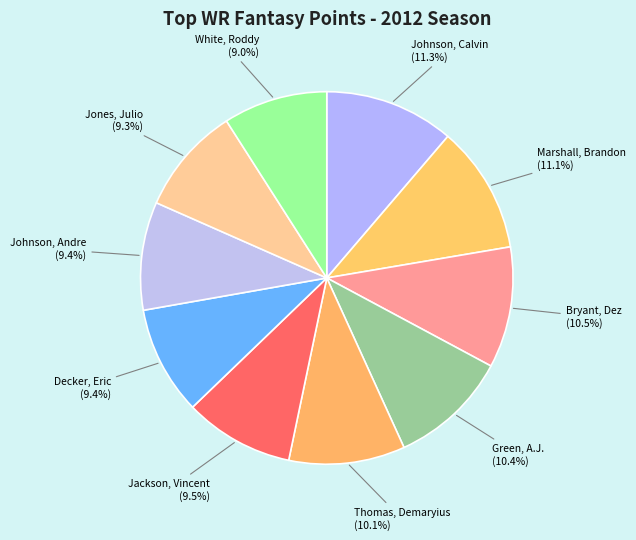

To the nearest percent, what portion does Decker, Eric represent?

9%